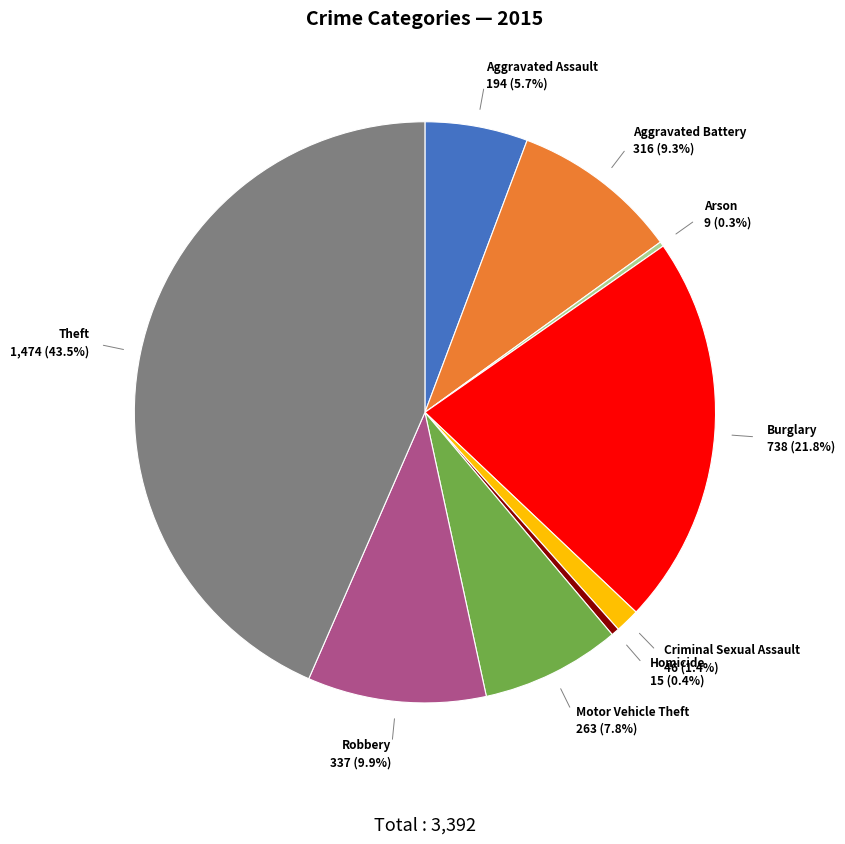

What percentage do Homicide and Burglary together represent?

22.2%